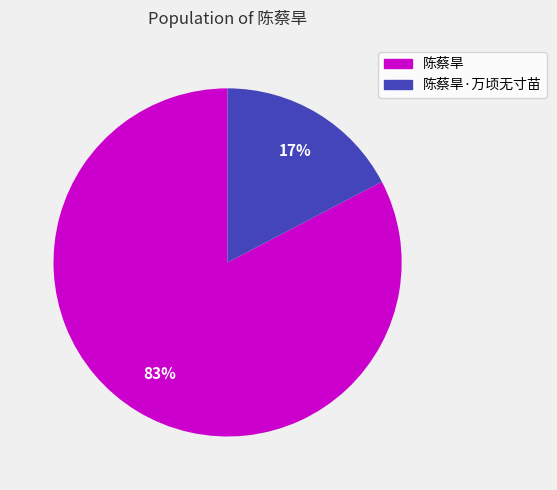

To the nearest percent, what is the average slice percentage?

50%